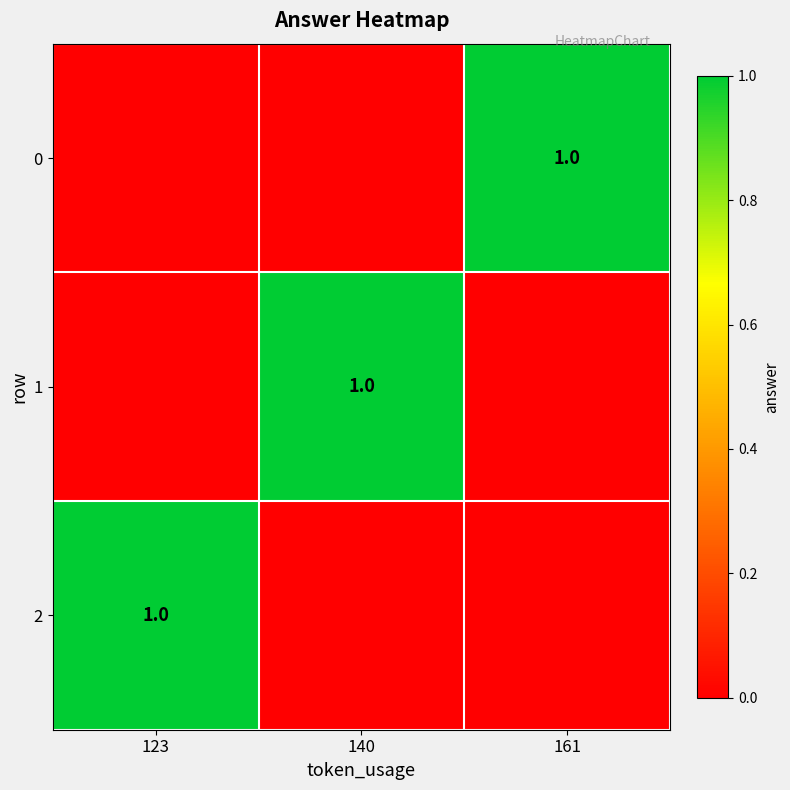

The value of 0 at 161 is 1. True or false?

True